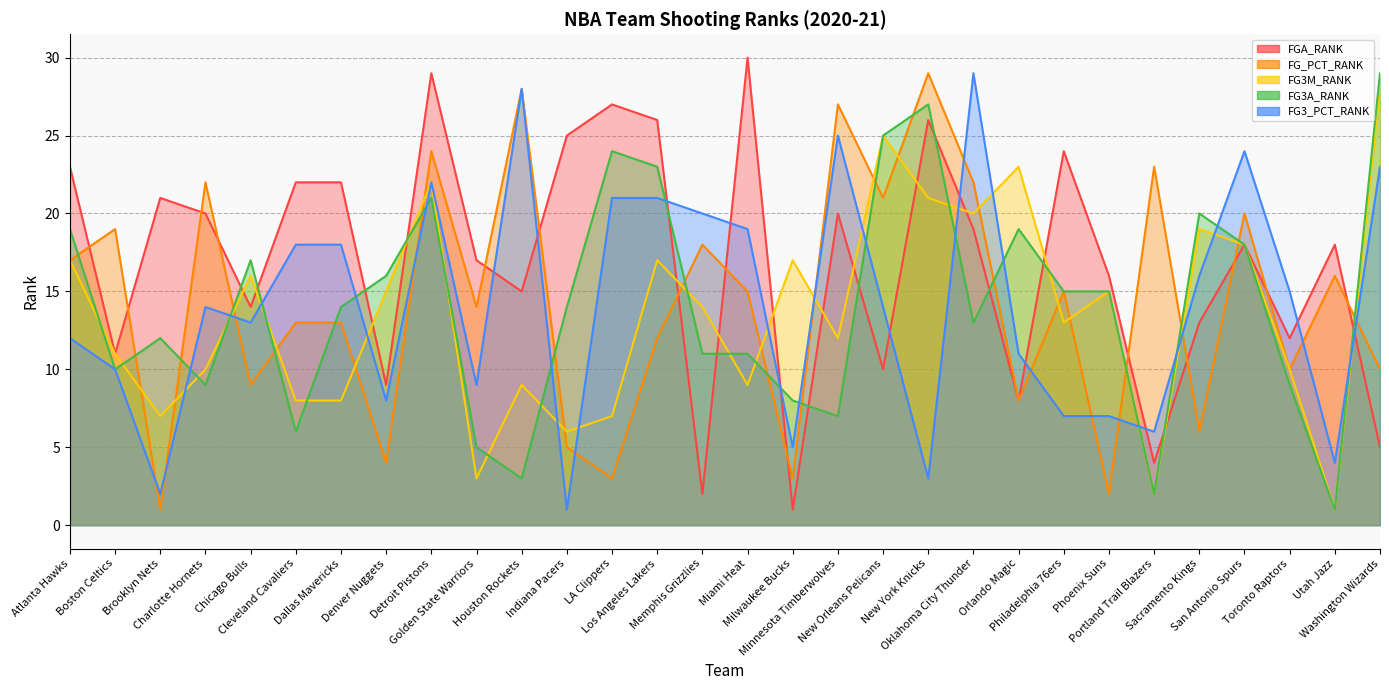

Which series has the widest spread of values?

FGA_RANK